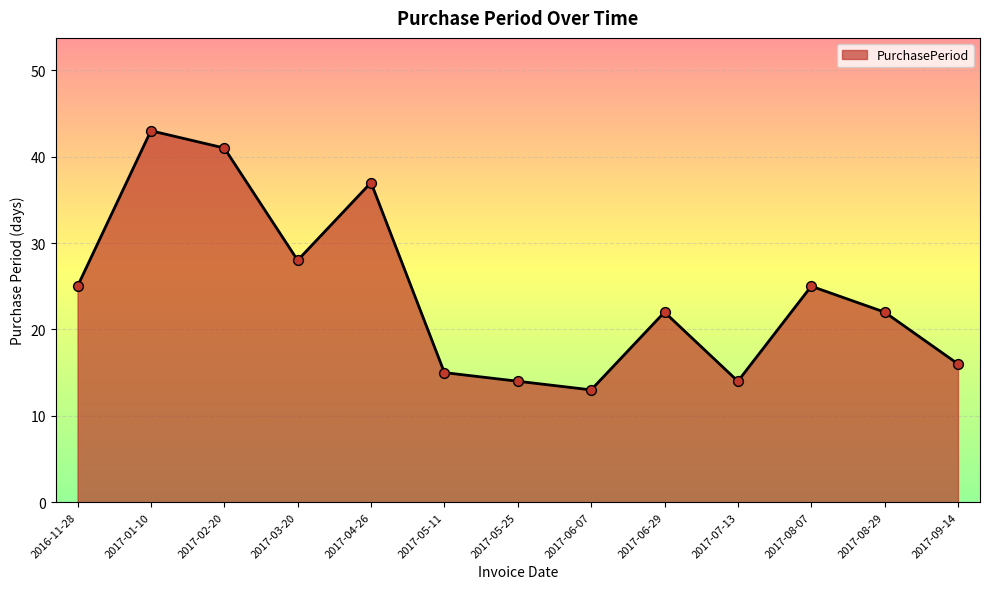

Which has a higher value, 2017-01-10 or 2017-03-20?

2017-01-10